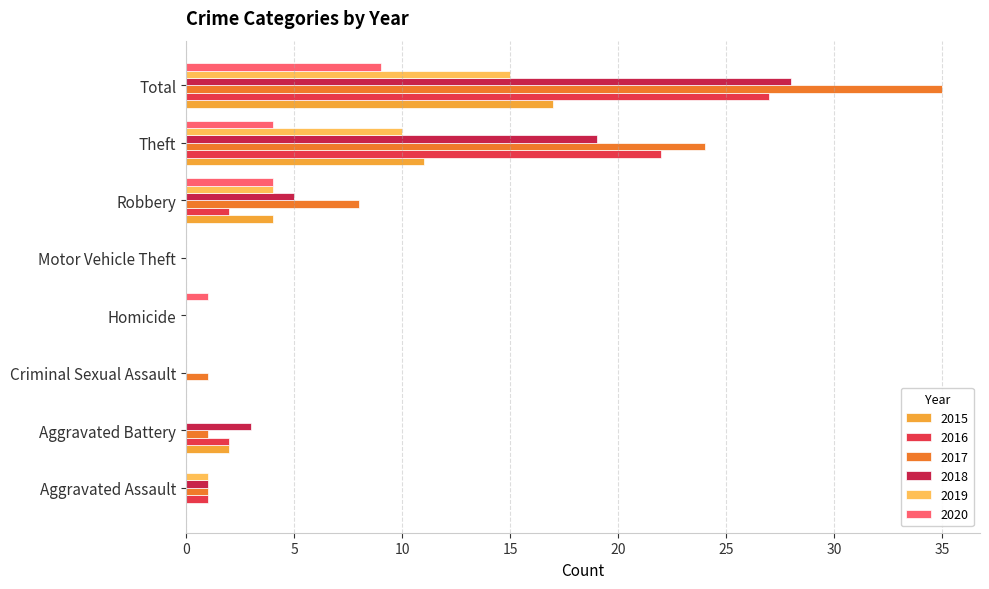

What is the total value across all series at Aggravated Assault?

4